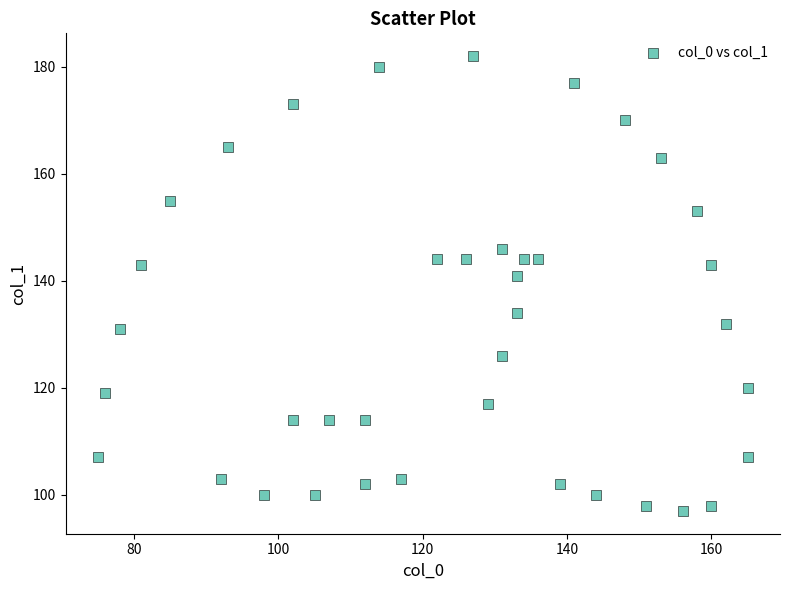

What Y value in the scatter plot is closest to 139?

141